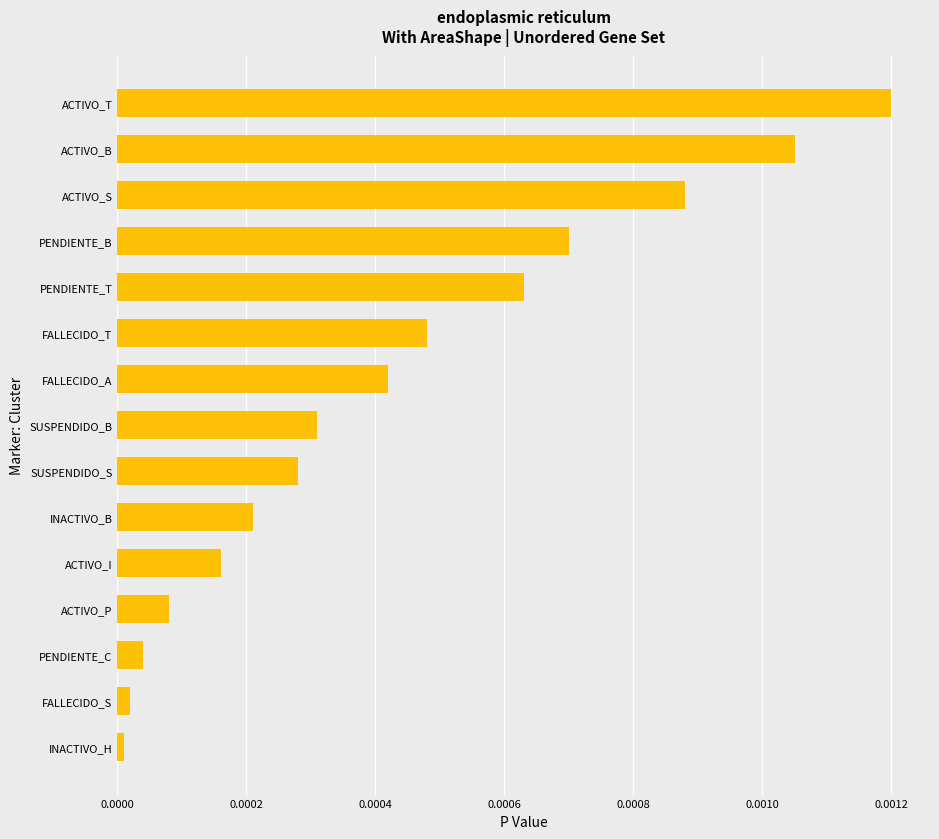

Is it true that the value at ACTIVO_T is 0.0?

True